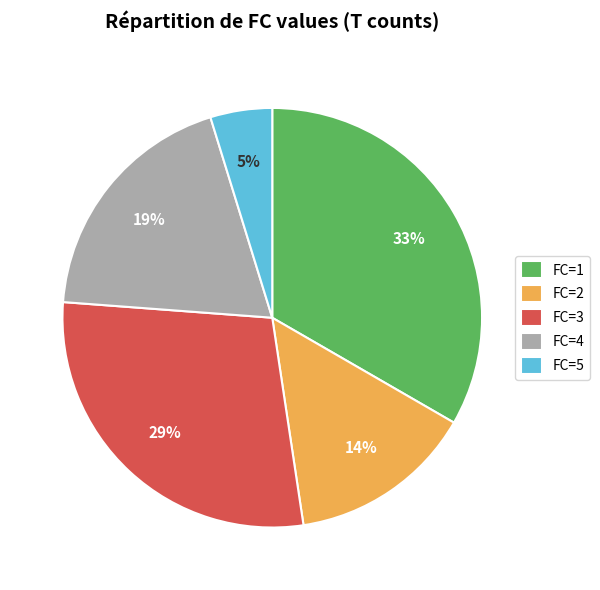

What percentage is the FC=3 slice, to the nearest percent?

29%